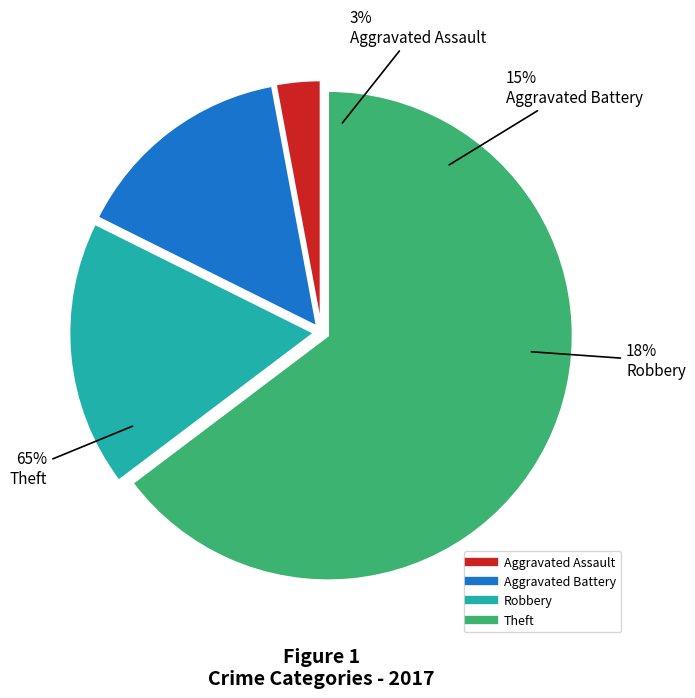

The Theft slice represents 65% of the pie. True or false?

True